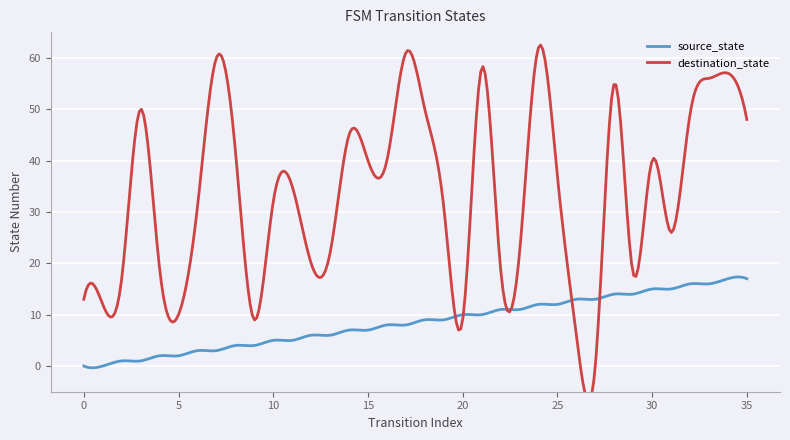

Between which two adjacent categories do source_state and destination_state first intersect?

19 and 20